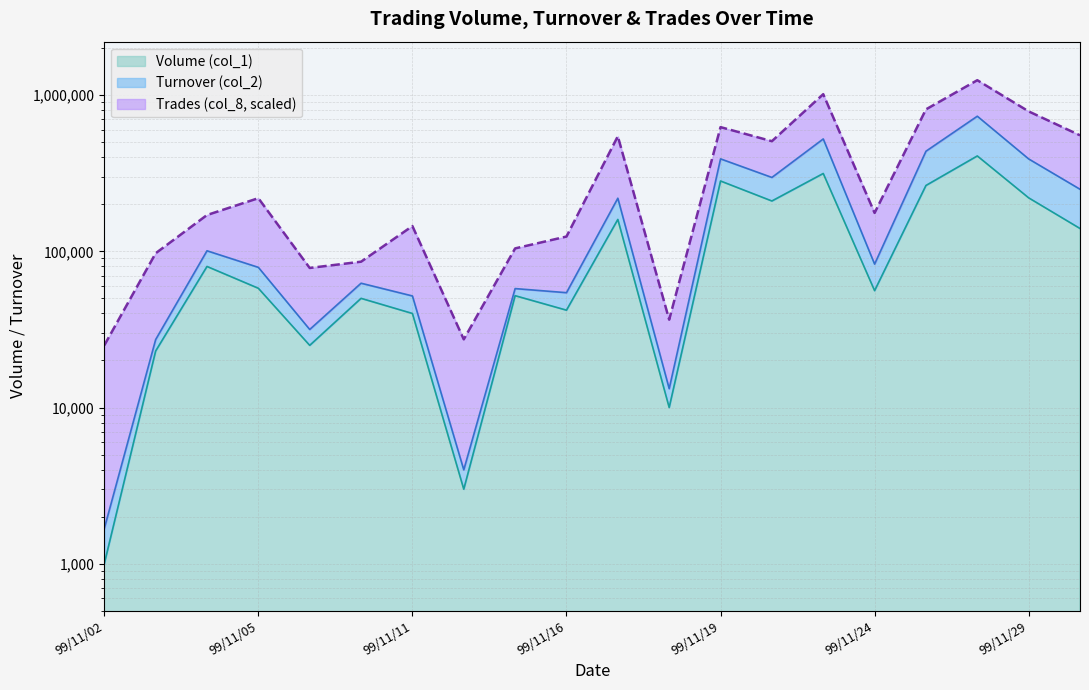

At 99/11/26, list the series in order from largest to smallest.

Trades (col_8), Turnover (col_2), Volume (col_1)